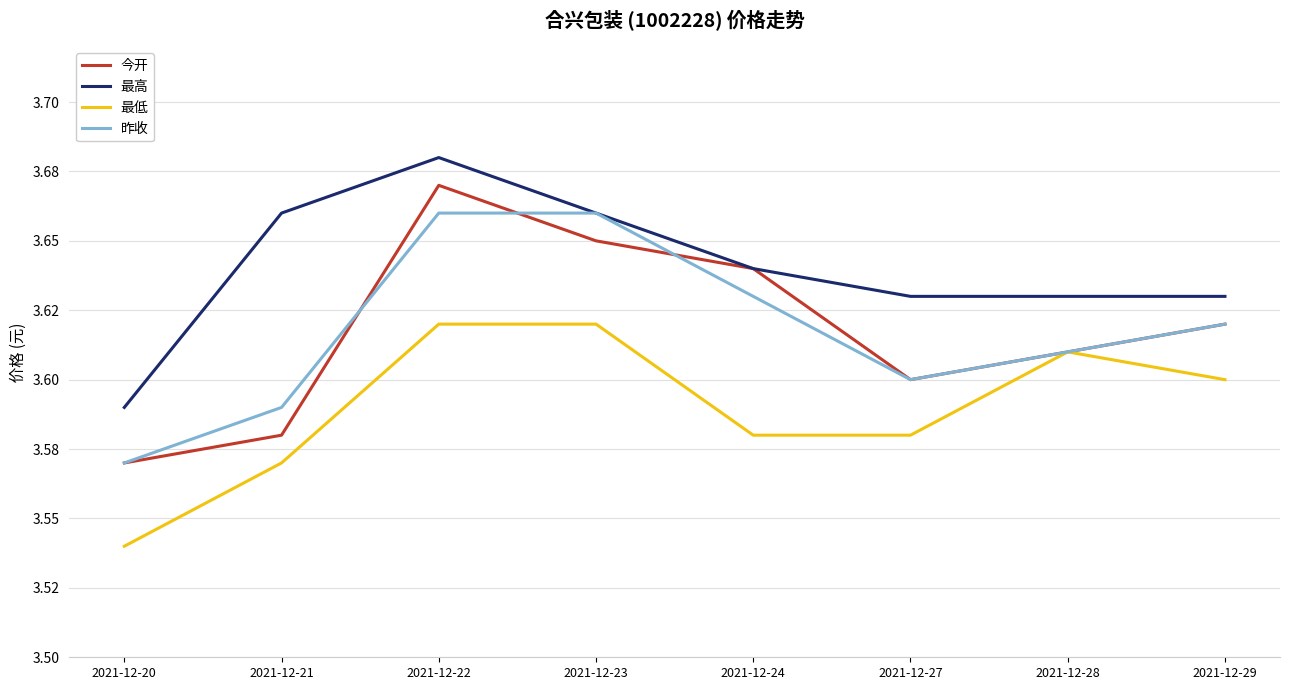

Rank the categories by 今开 value from lowest to highest.

2021-12-20, 2021-12-21, 2021-12-27, 2021-12-28, 2021-12-29, 2021-12-24, 2021-12-23, 2021-12-22